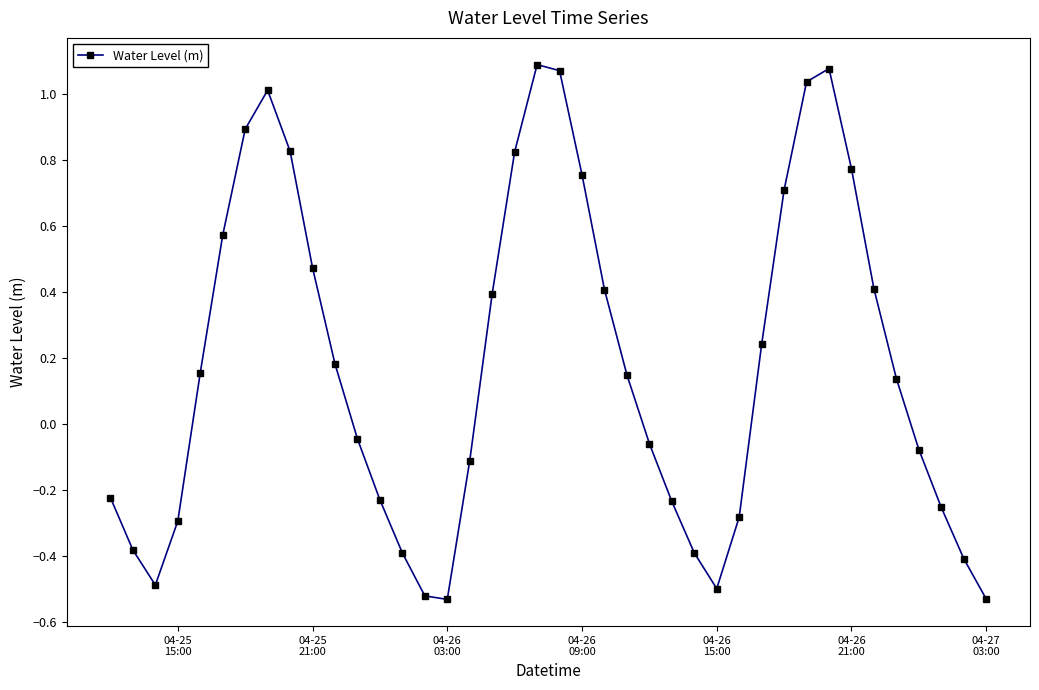

How many points are lower than both their immediate neighbors (excluding endpoints)?

3